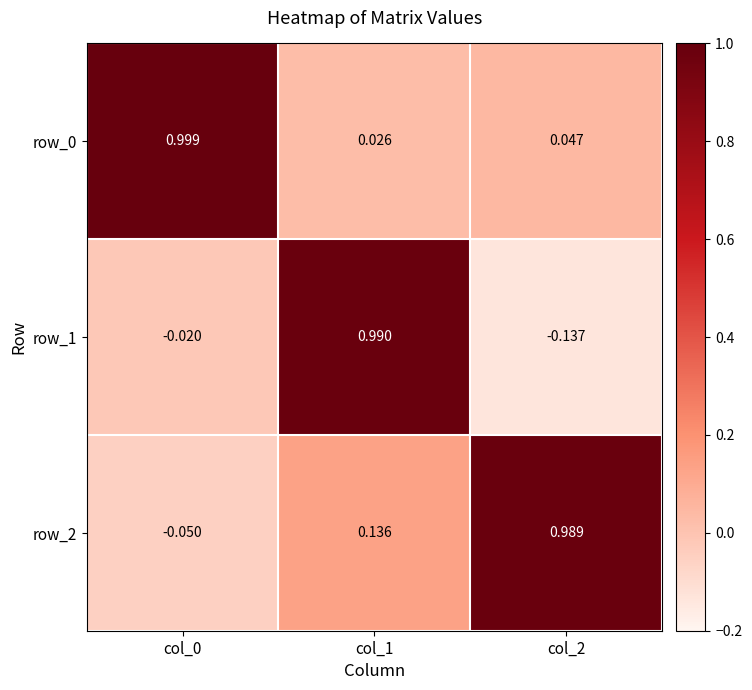

Is the value of row_1 at col_2 greater than the value of row_0 at col_1?

No